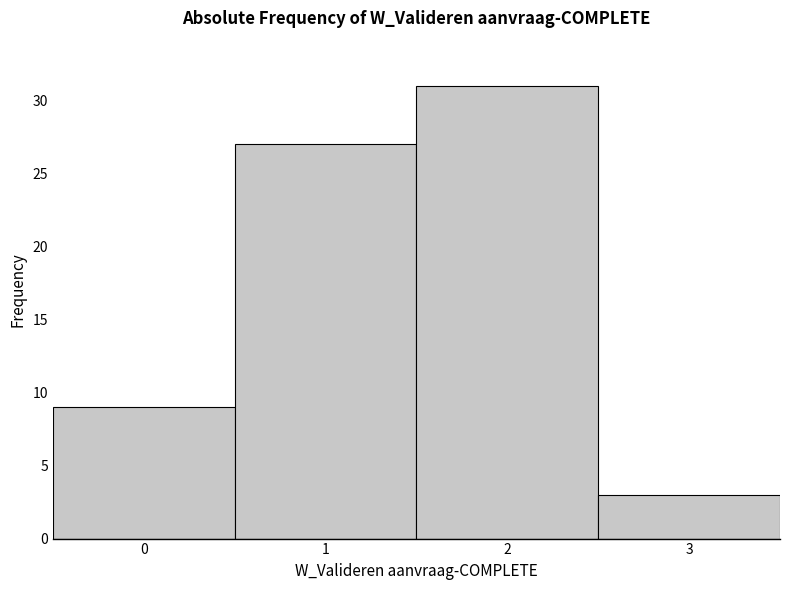

Reading left to right, list every bar in this chart as the range it spans on the x-axis followed by its height. The values are not printed on the chart, so give them approximately, as read against the axis.

-0.5 to 0.5: 9
0.5 to 1.5: 27
1.5 to 2.5: 31
2.5 to 3.5: 3